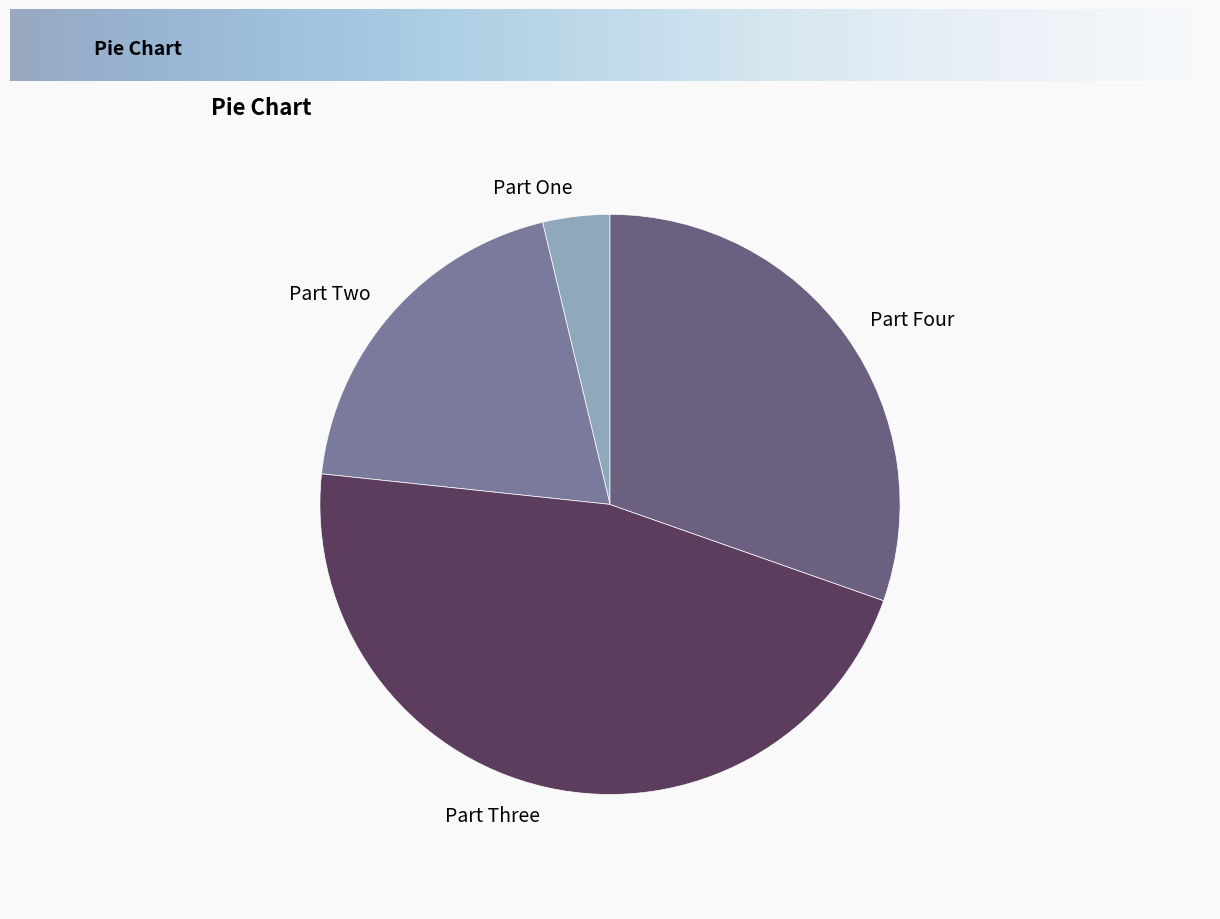

Is there a majority slice in this chart?

No